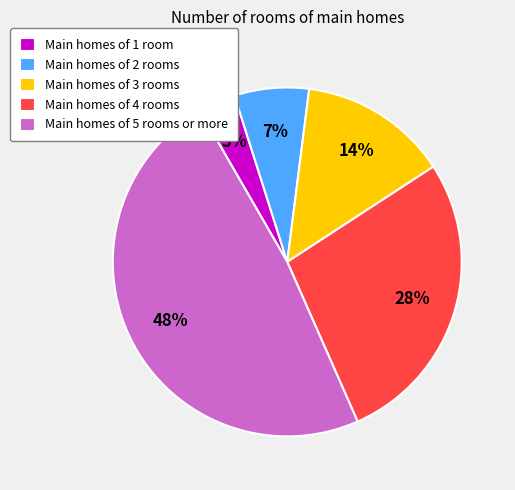

Is there a majority slice in this chart?

No